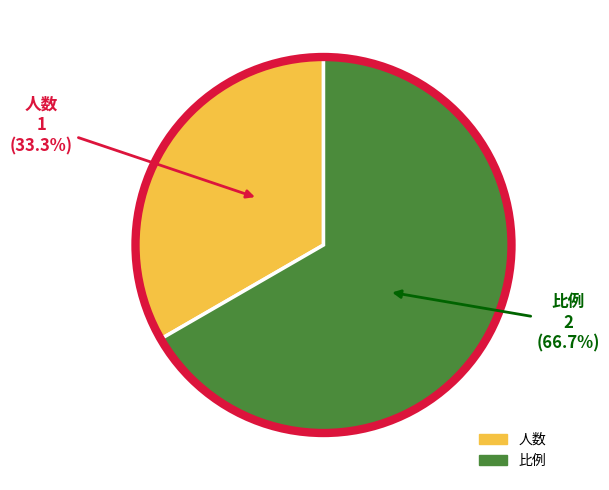

How many segments does this pie chart have?

2